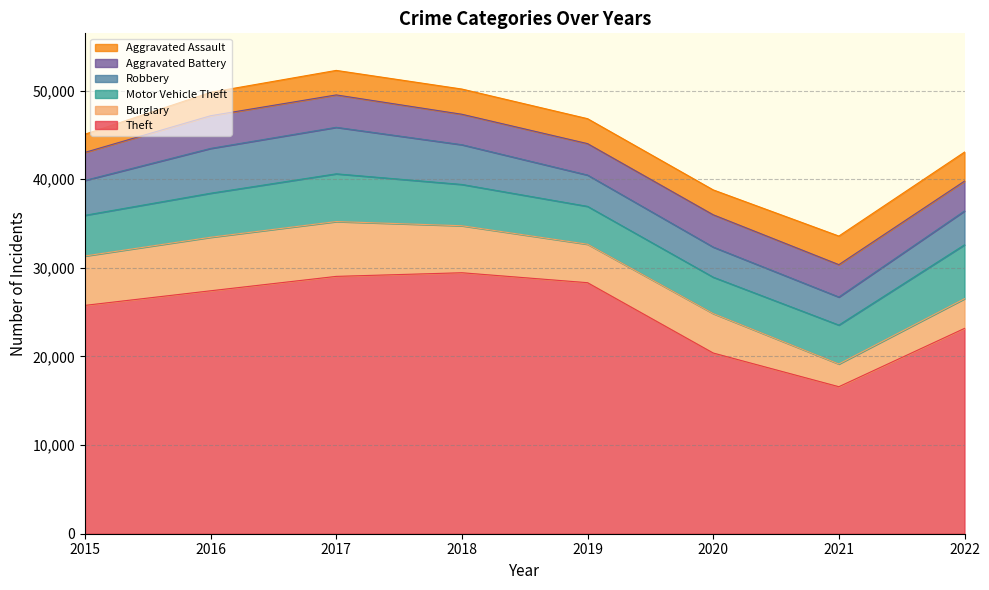

What is the spread (max minus min) of values at 2020?

17582